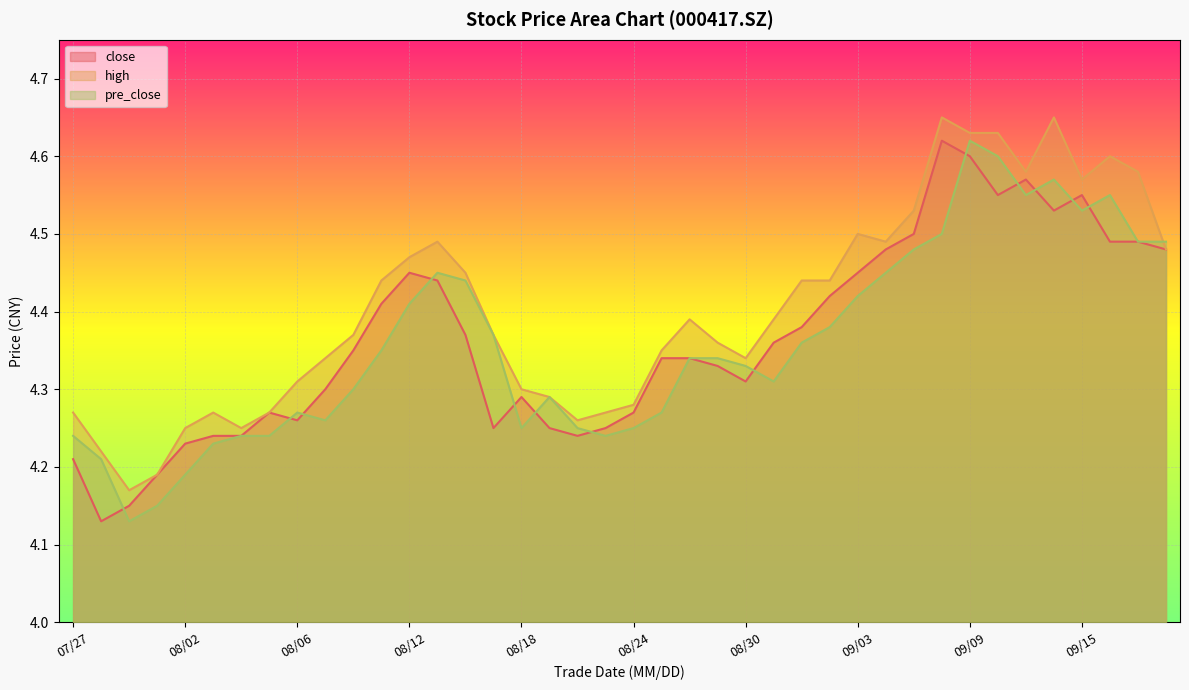

True or false: high has a value of 2.2 at 08/24.

False